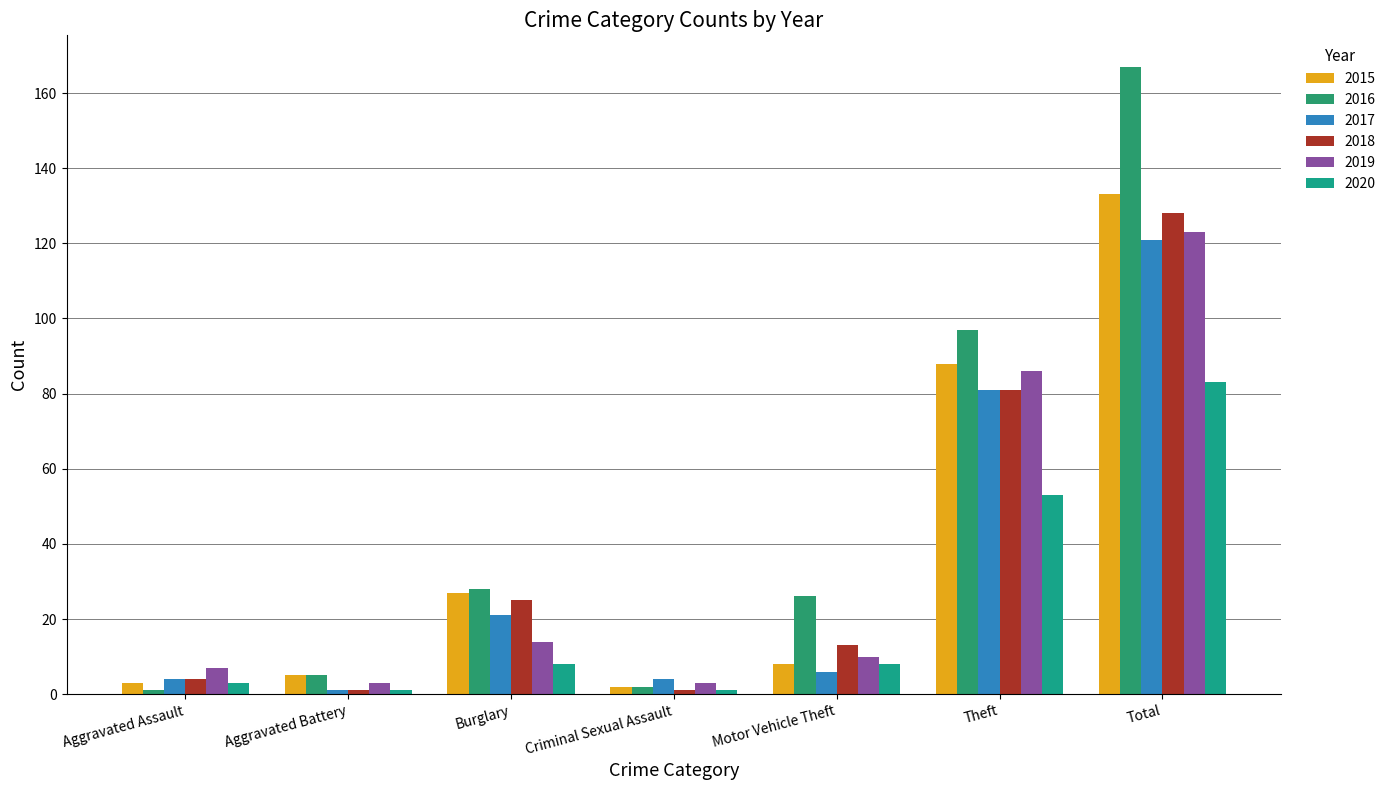

Which series has the largest total across all categories?

2016